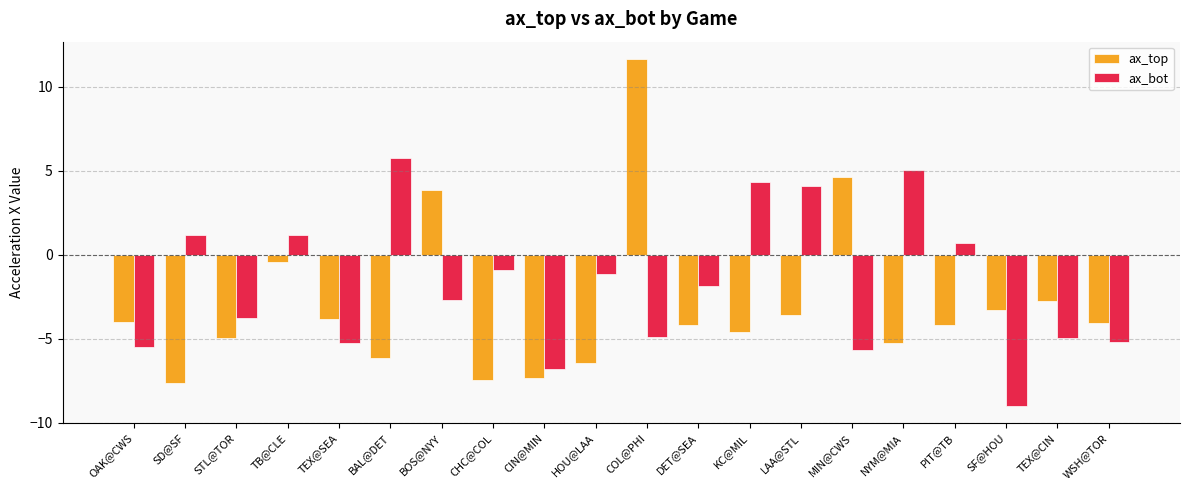

What is the value of the ax_top bar at the 3rd from the left?

-4.9